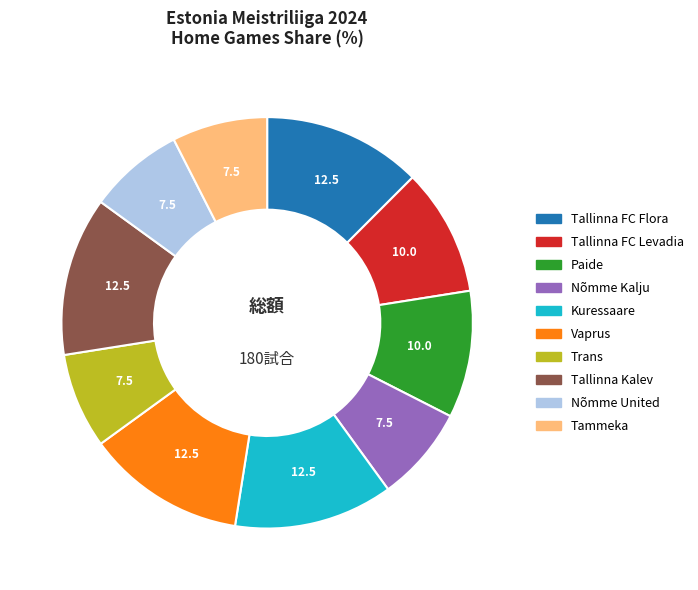

Does Kuressaare account for over 50% of the chart?

No